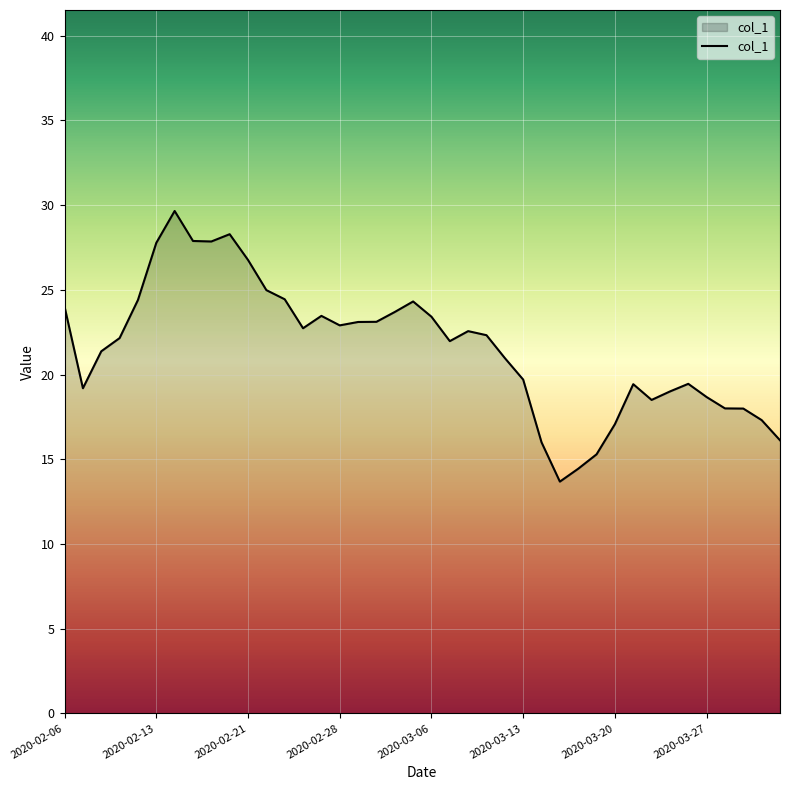

What is the smallest value displayed?

13.7